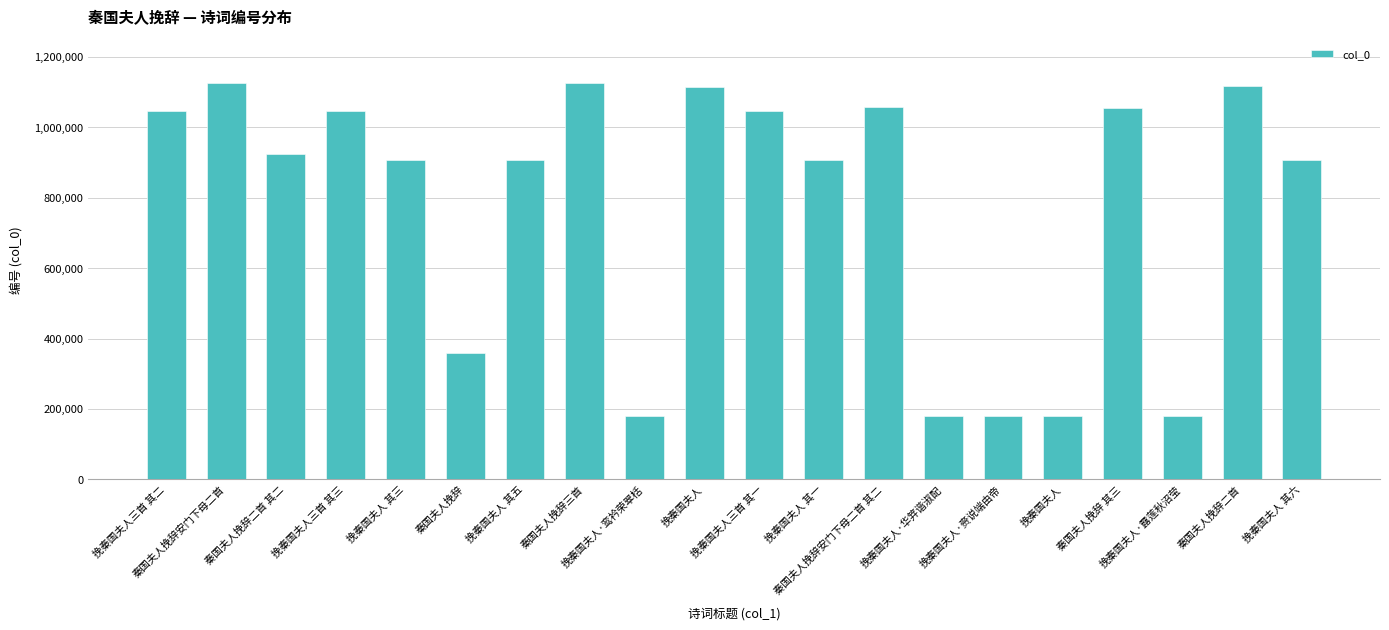

What is the difference between the second highest and second lowest values?

945149